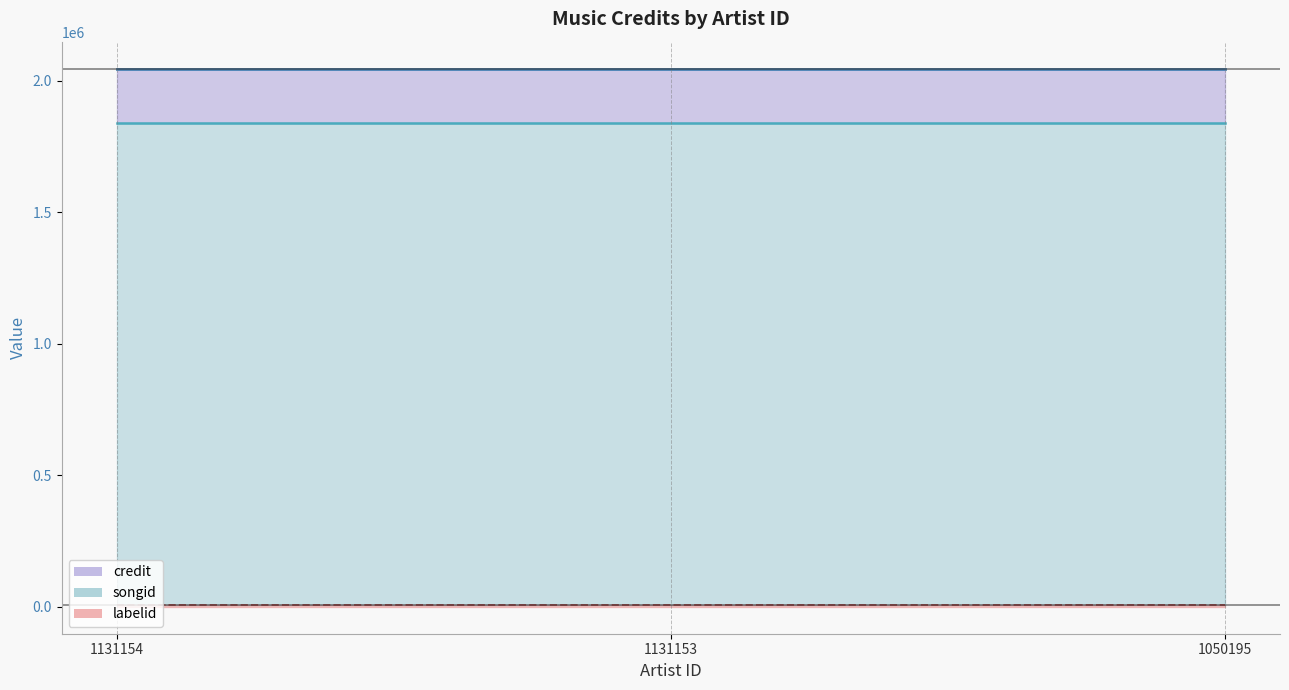

What is the minimum value shown in the chart?

5626